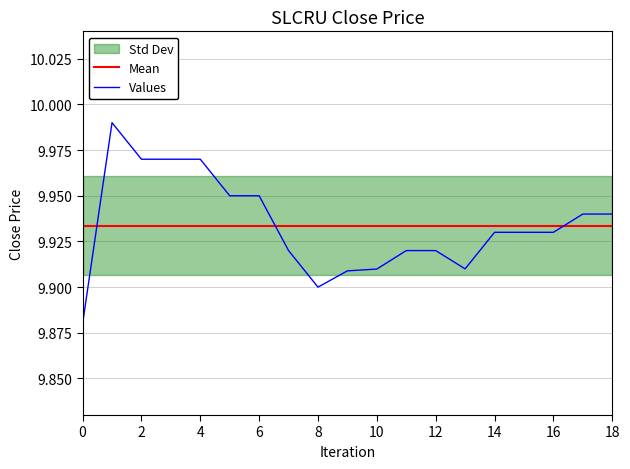

How many lines are shown in the chart?

1